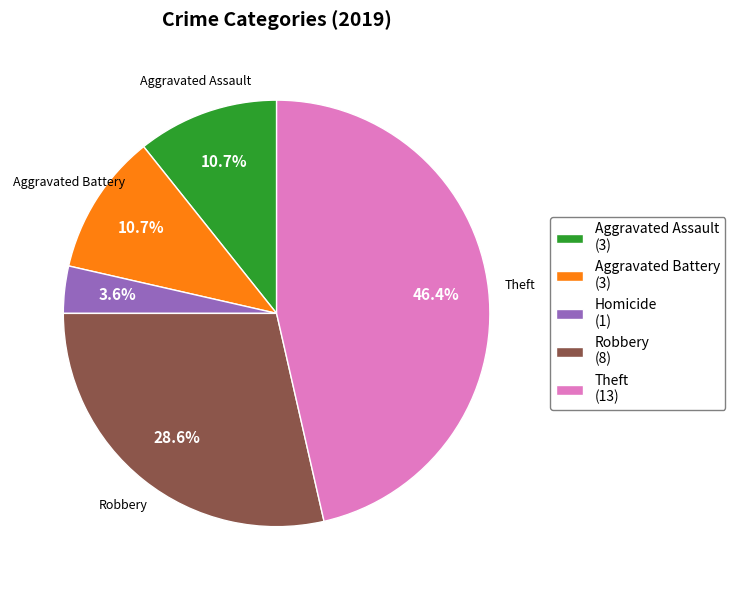

How many slices are in this pie chart?

5